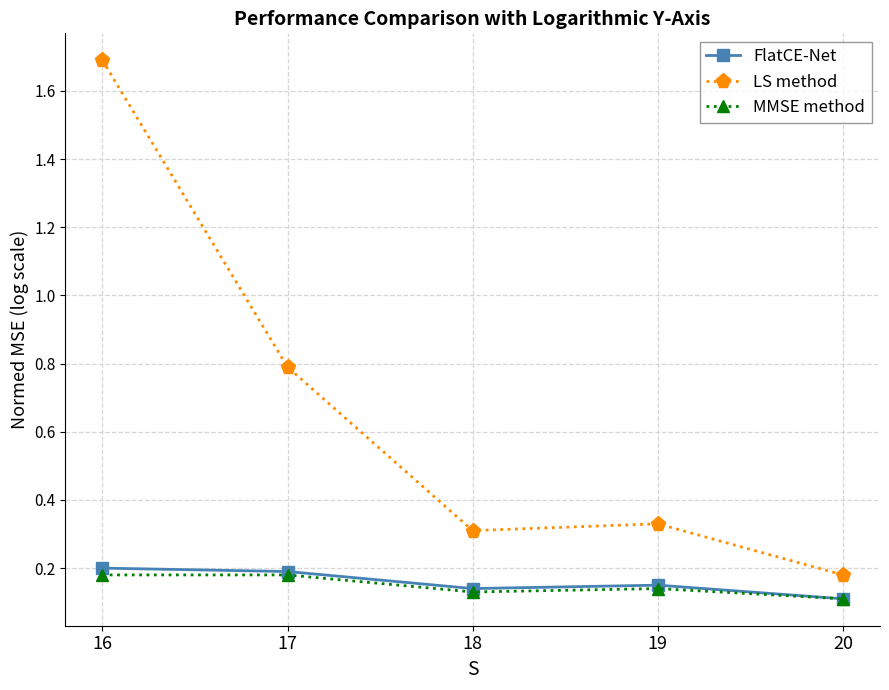

Is the value of LS method at 16 greater than the value of FlatCE-Net at 18?

Yes